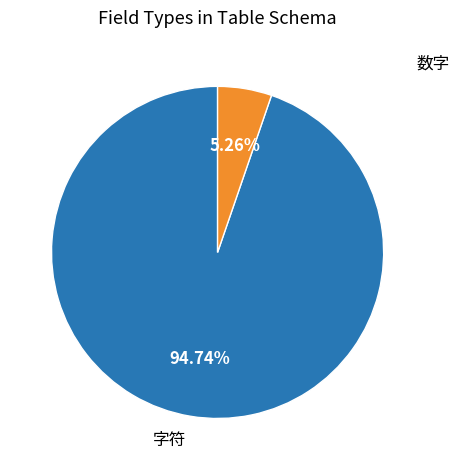

Is it true that 字符 is 12% of the pie?

False